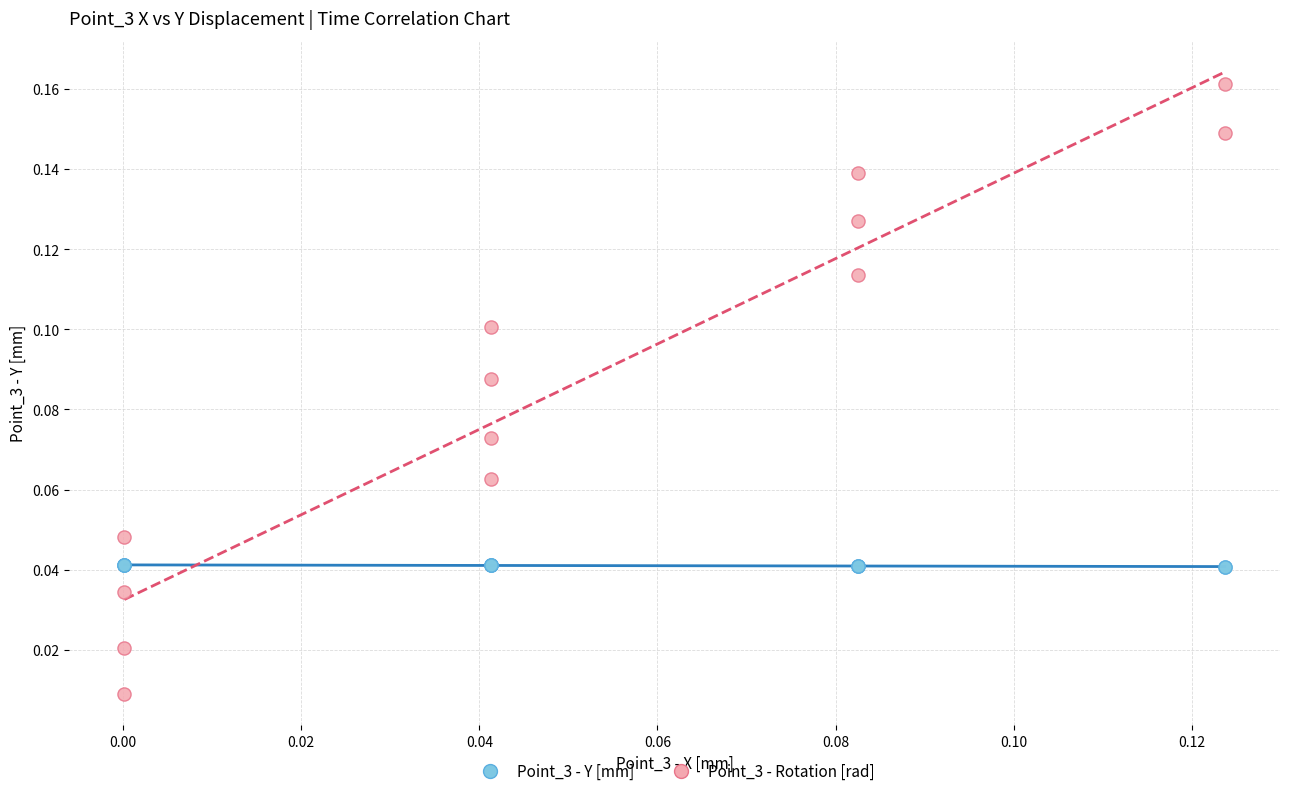

What are all the series names shown in the legend?

Point_3 - Y [mm], Point_3 - Rotation [rad]